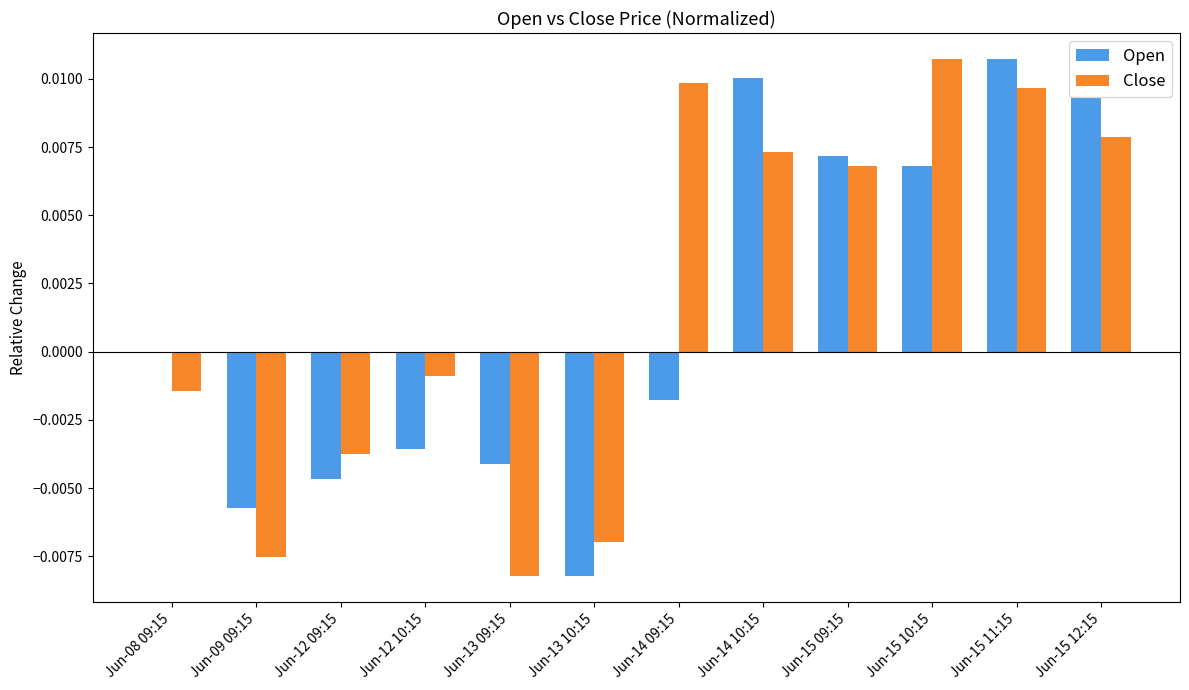

The value of Open at Jun-12 09:15 is -0.0. True or false?

True